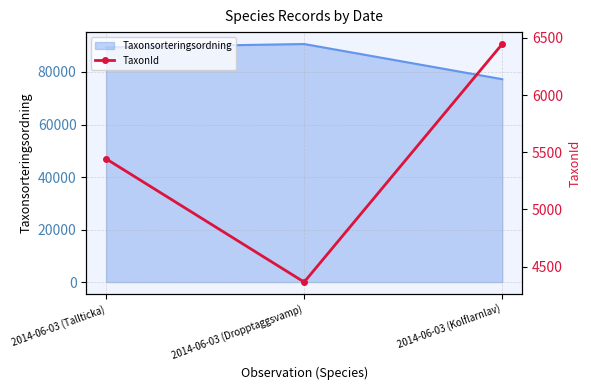

The value at 2014-06-03 (Tallticka) is 1973. True or false?

False